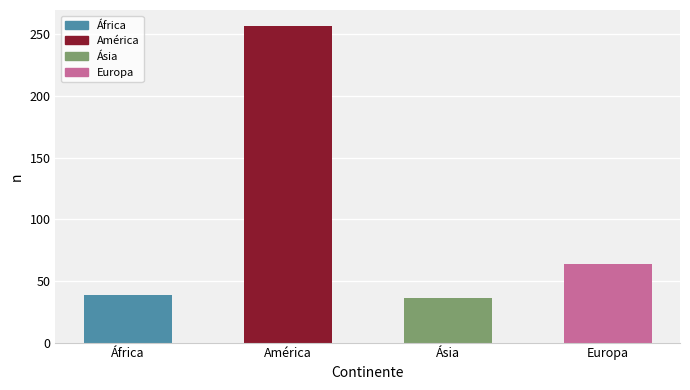

Count the number of data series in this chart.

1